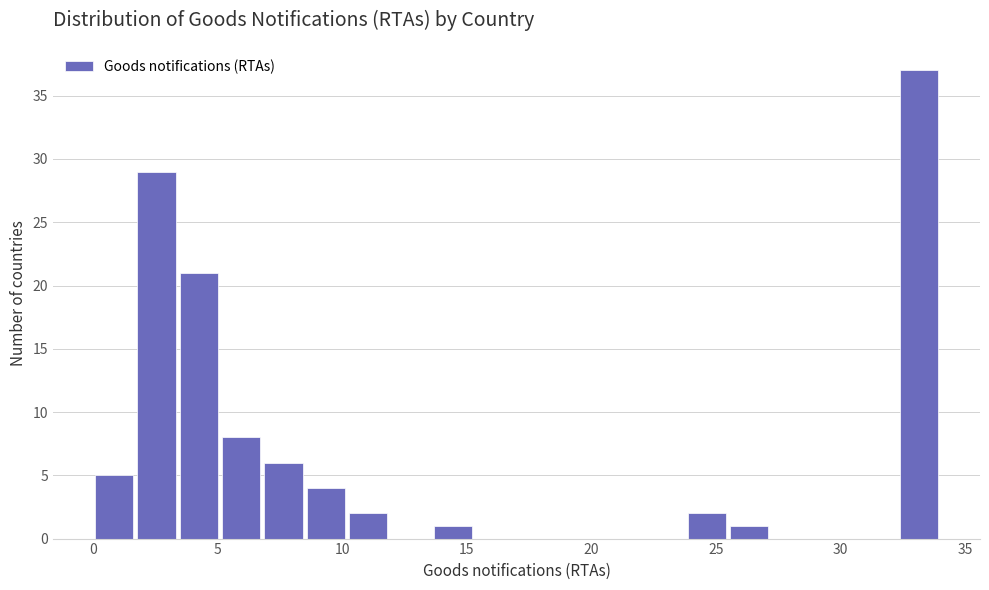

Around what value on the x-axis is the tallest bar? Give the approximate position of its centre, as read against the axis.

33.0